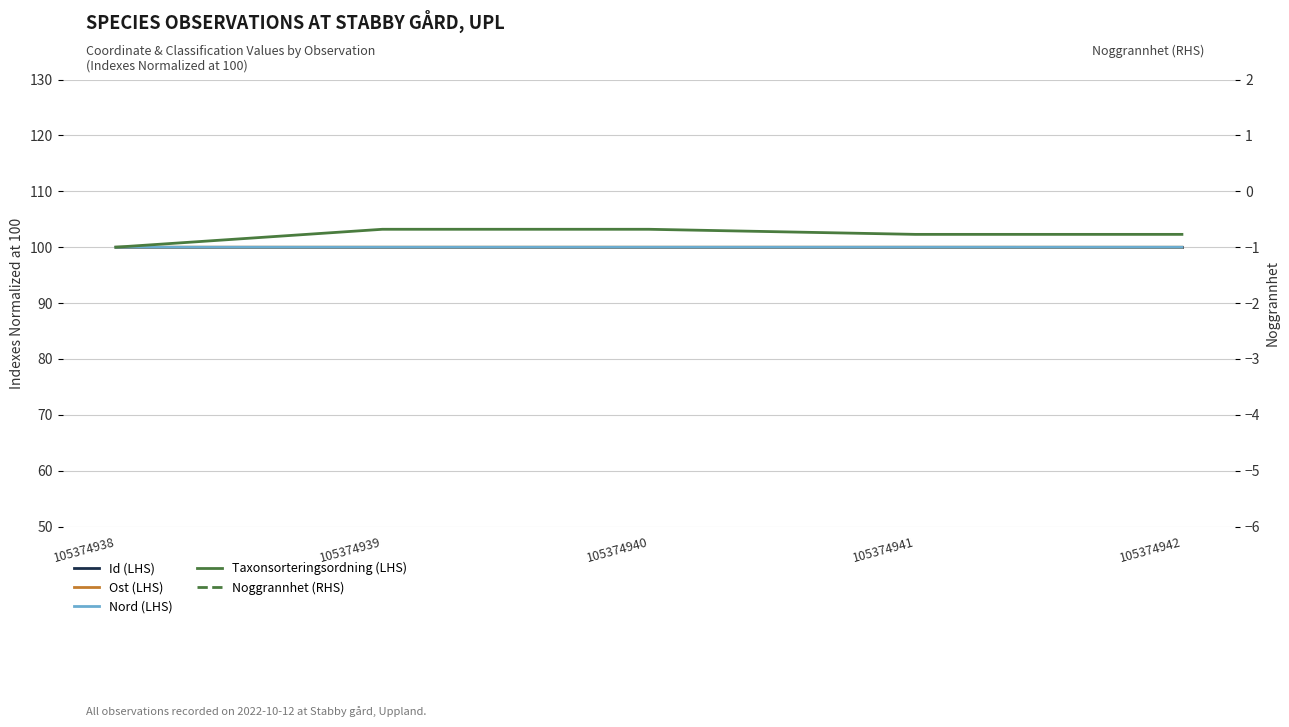

At which category is the sum across all series the highest?

105374939